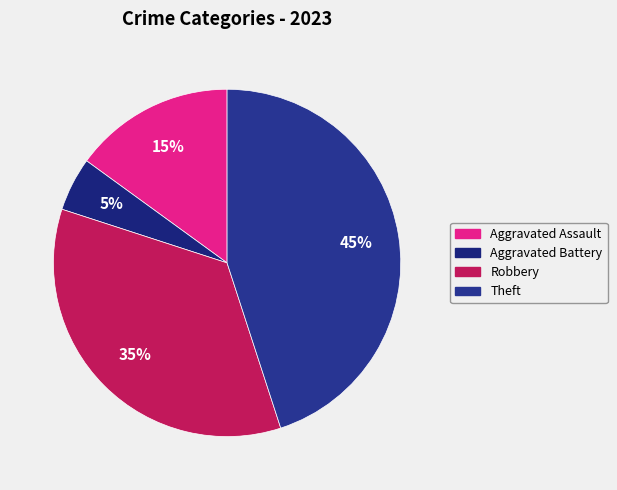

Is the sum of Aggravated Battery and Aggravated Assault greater than half?

No